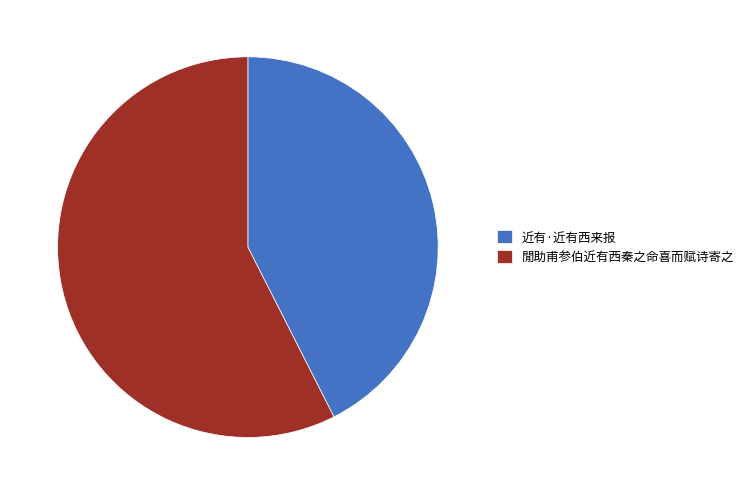

What is the ratio of the value at 近有·近有西来报 to the value at 閒助甫参伯近有西秦之命喜而赋诗寄之?

0.7